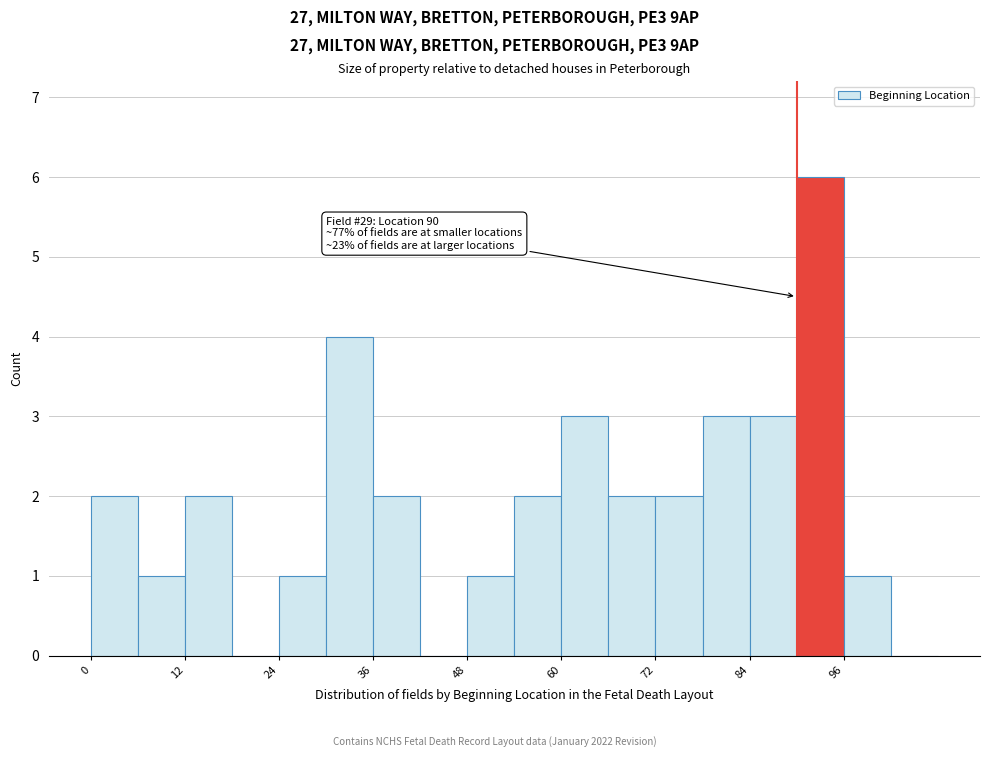

Read against the x-axis, roughly where is the centre of the tallest bar?

94